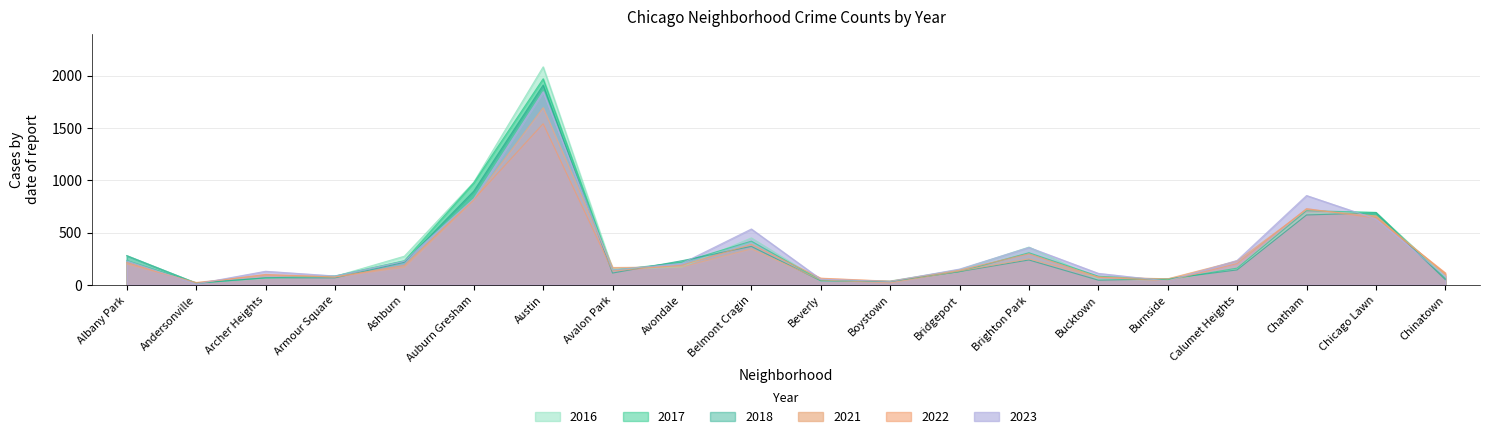

At how many categories does at least one series exceed 1815?

1